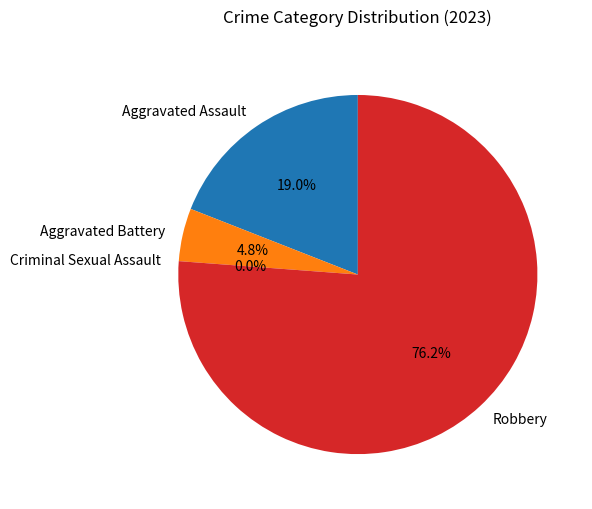

To the nearest percent, what portion does Aggravated Assault represent?

19%